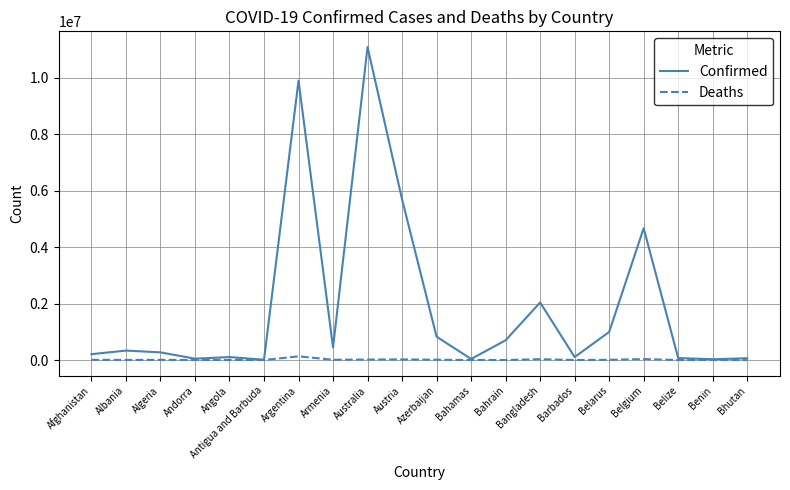

Rank the series by their maximum value, from highest to lowest.

Confirmed, Deaths